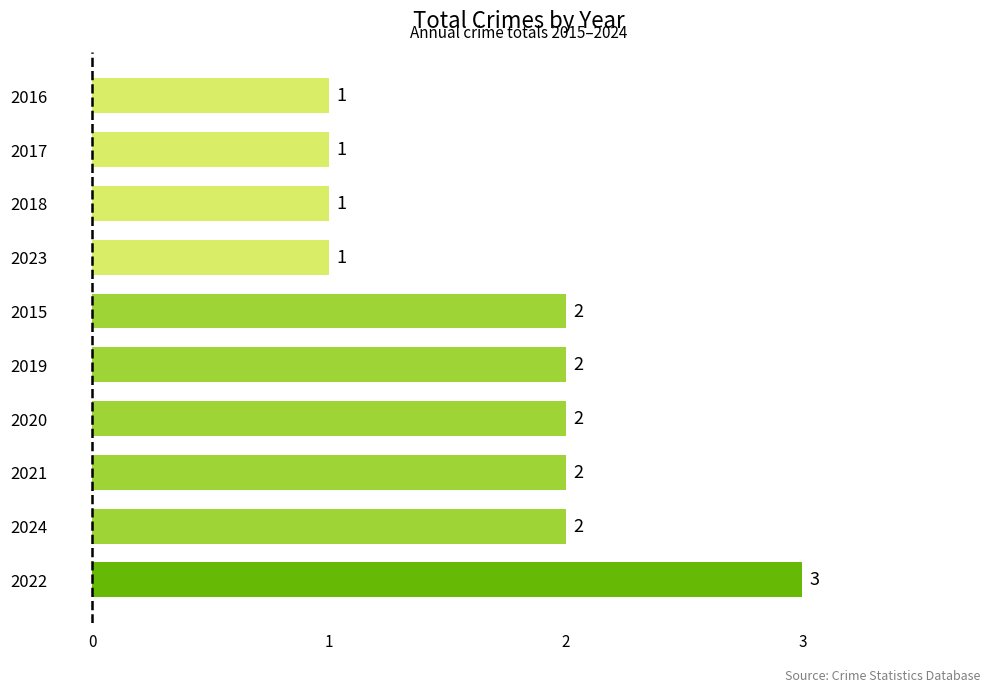

What is the sum of all values?

17